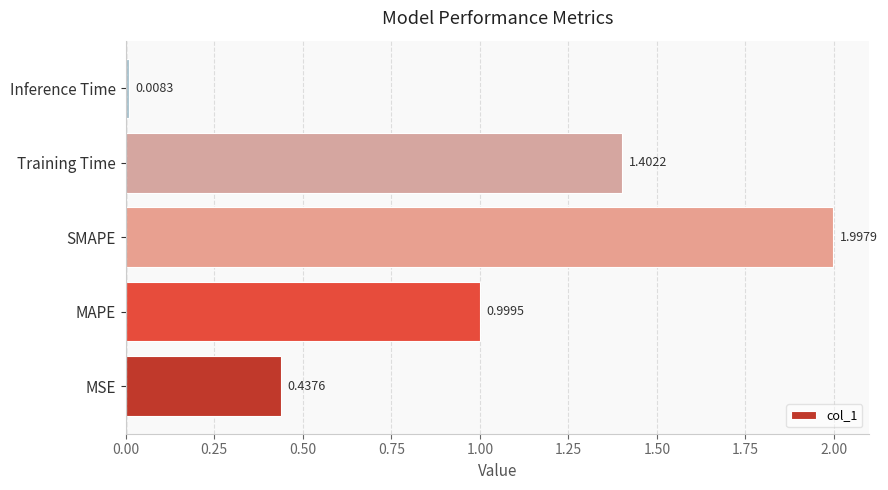

List the labels in order of value, largest first.

SMAPE, Training Time, MAPE, MSE, Inference Time